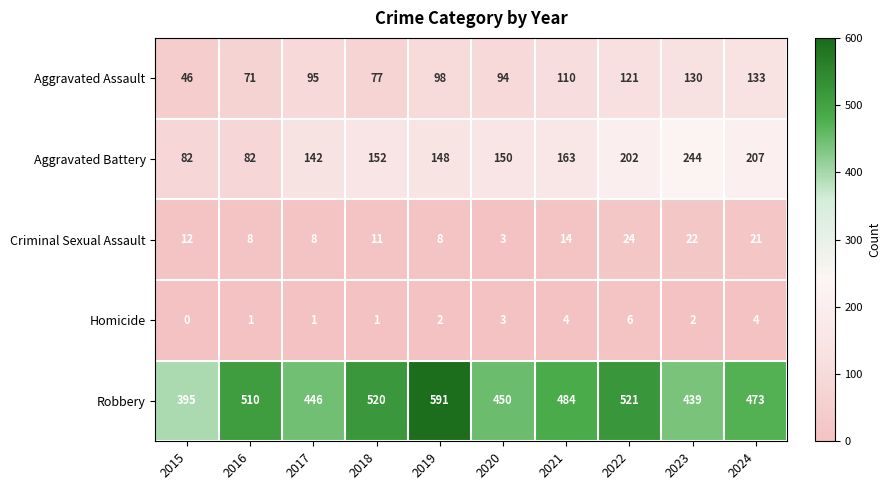

How many distinct data groups are displayed?

5